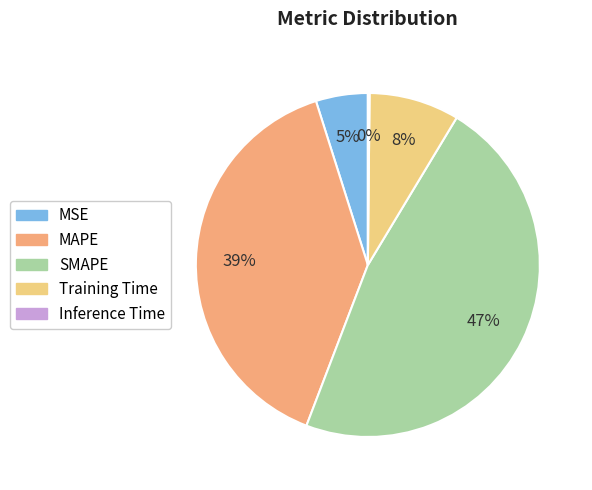

The MAPE slice represents 39% of the pie. True or false?

True